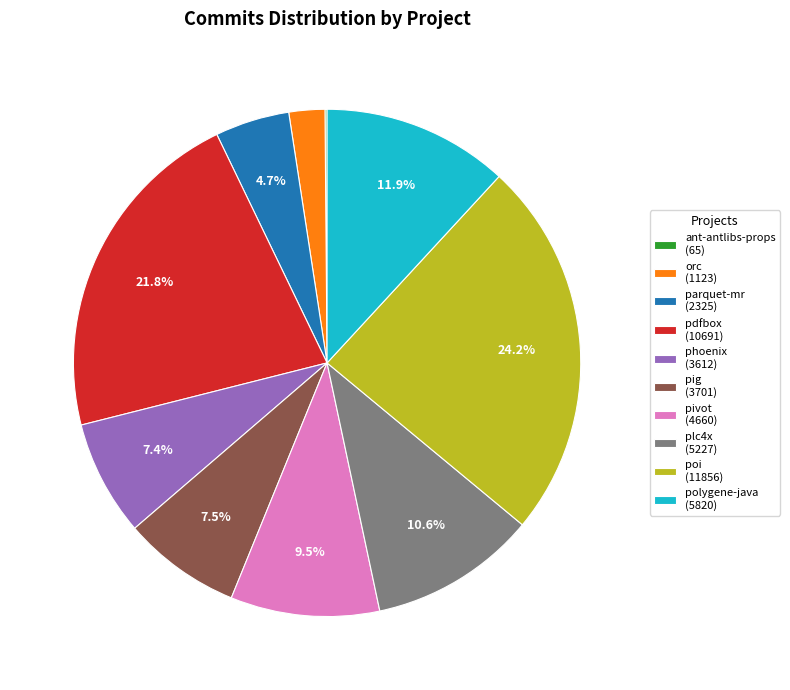

Approximately how many times larger is the value at plc4x (5227) compared to poi (11856)?

0.4